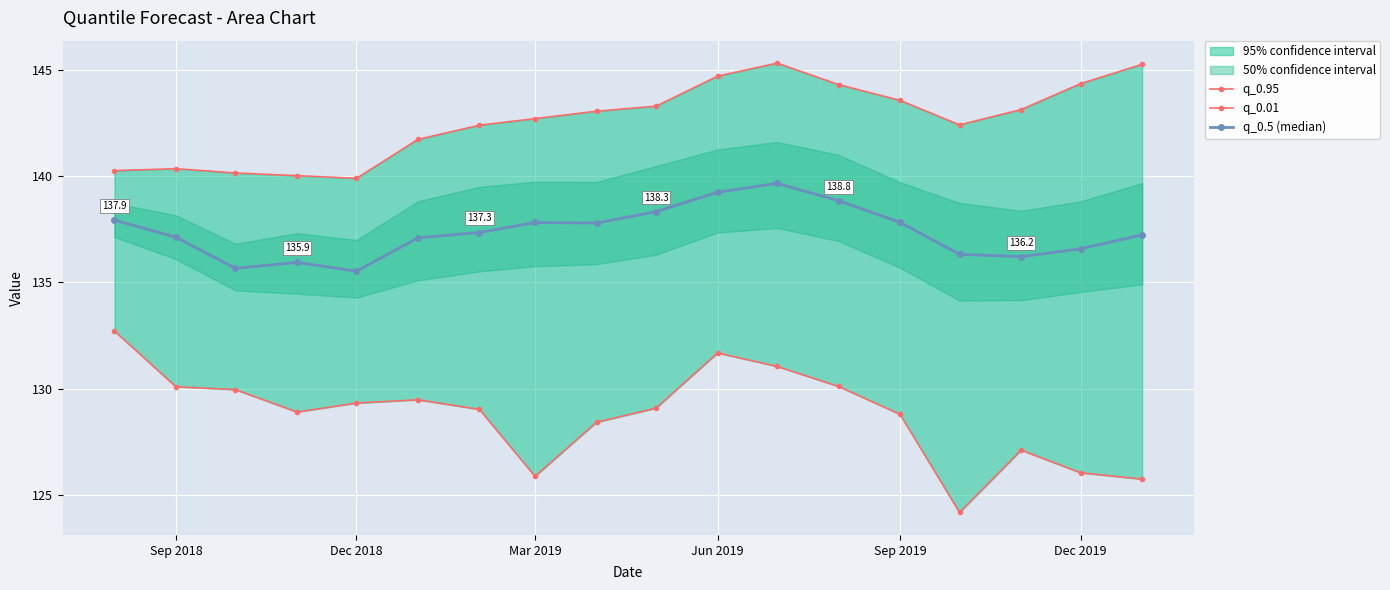

What is the lowest value of the q_0.5 (median) series?

135.5